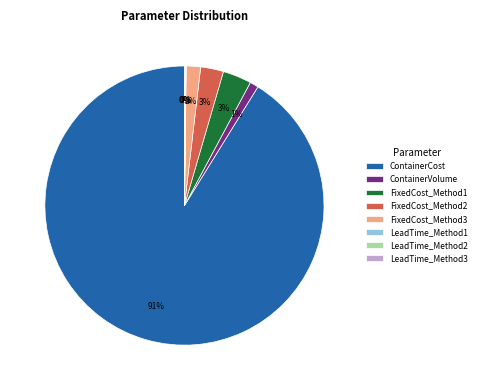

Which slice is the largest?

ContainerCost